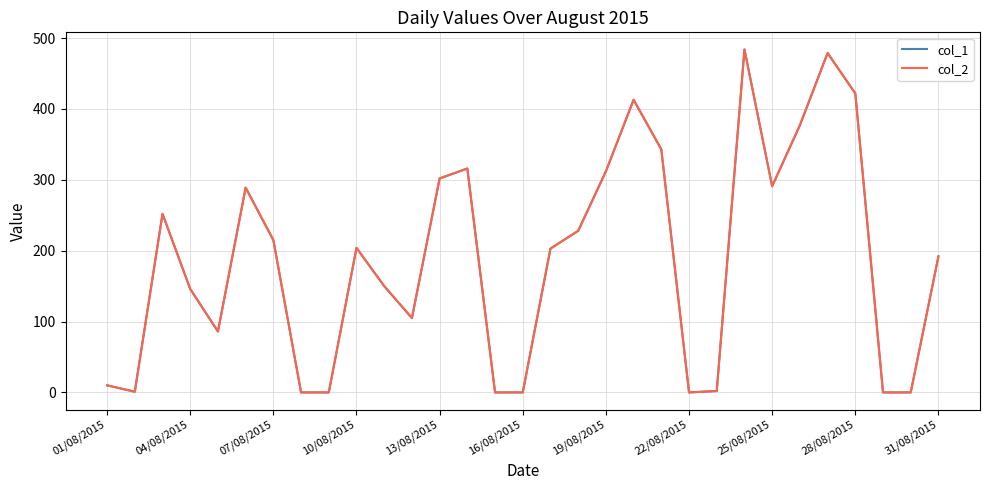

Does the chart display data point markers on the line(s)?

No